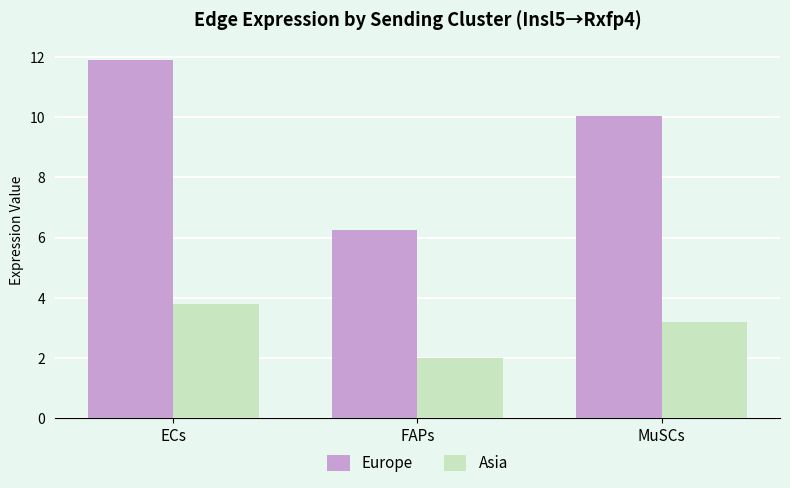

The Europe series shows 11.9 at ECs. True or false?

True